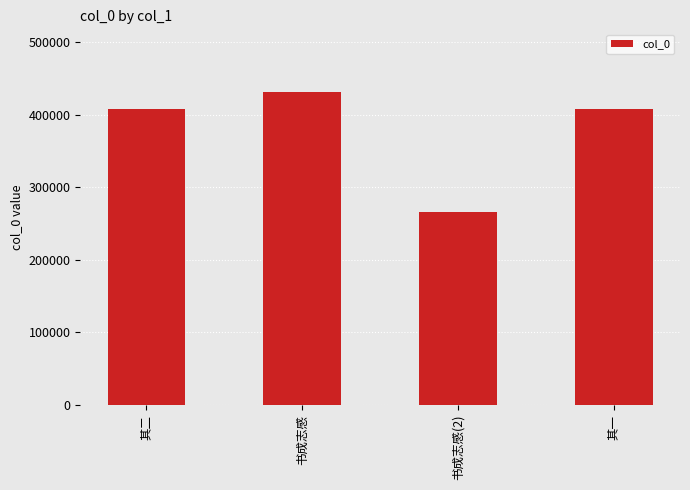

What is the label of the 4th bar from the left?

其一